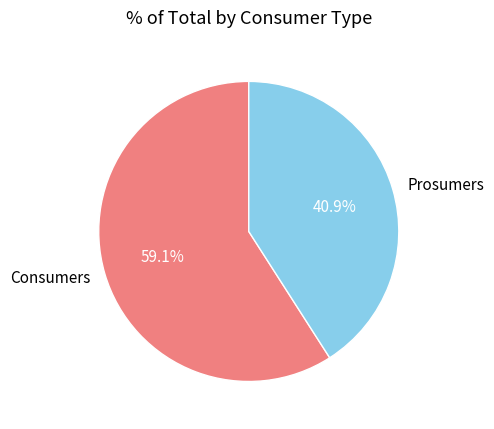

Count the number of slices in the pie.

2